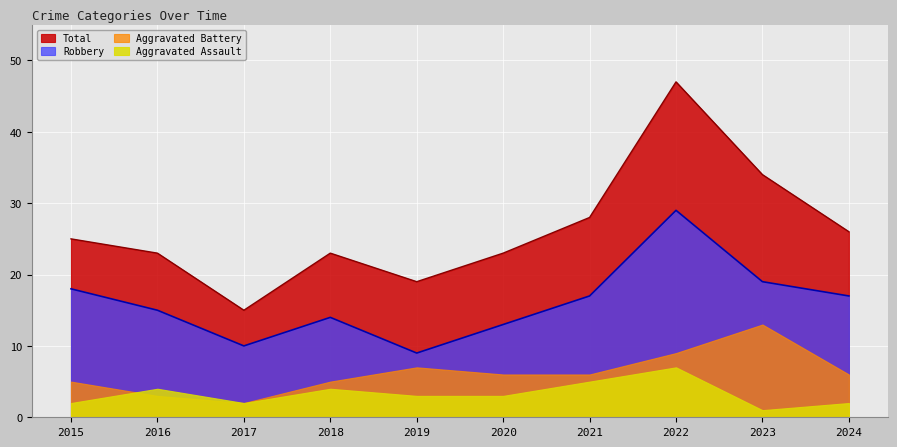

Which series has the largest total across all categories?

Total